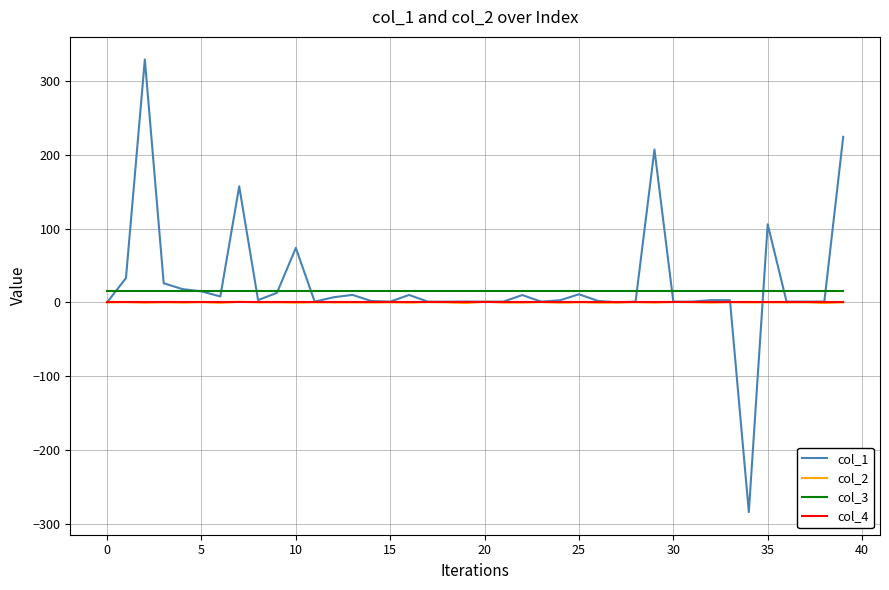

What is the maximum value shown in the chart?

329.1